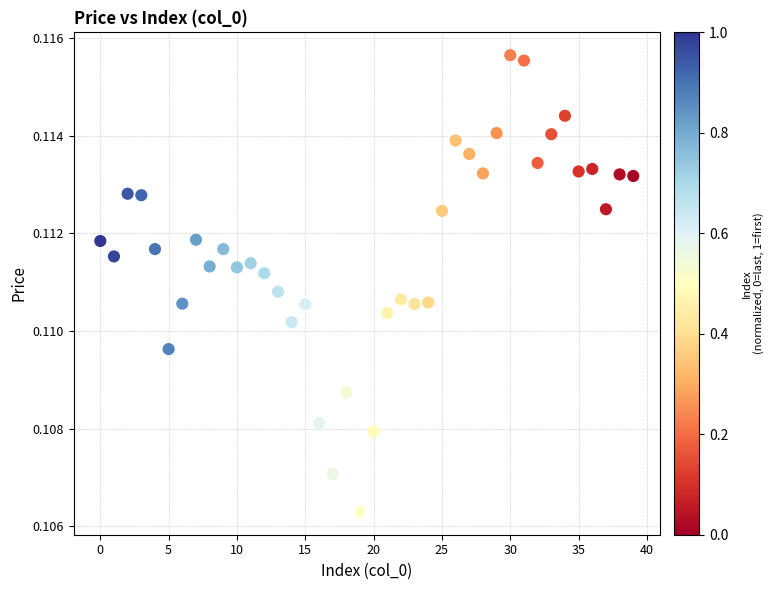

How many points are shown in the scatter plot?

40